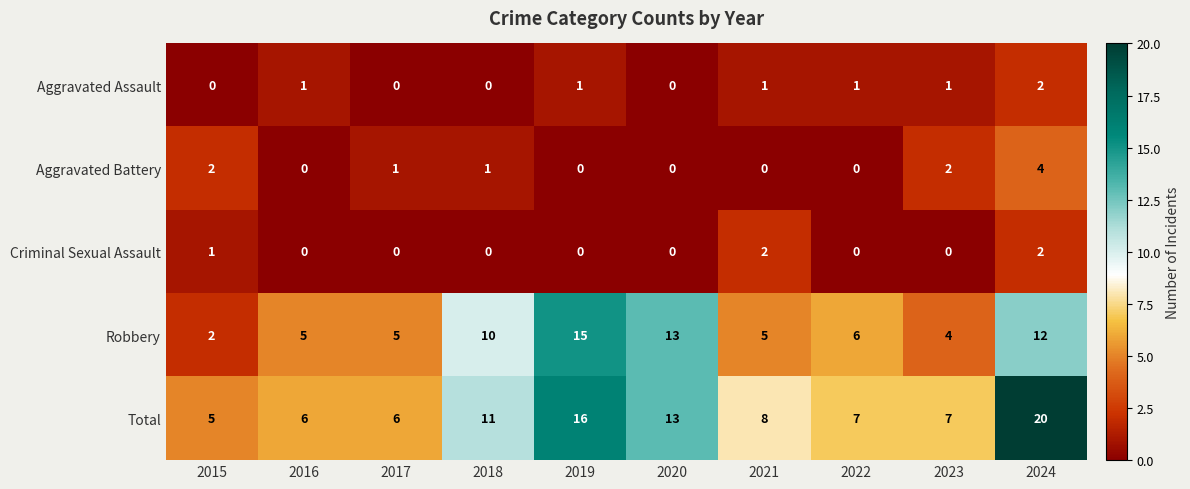

What is the difference between the highest and lowest values at 2024?

18